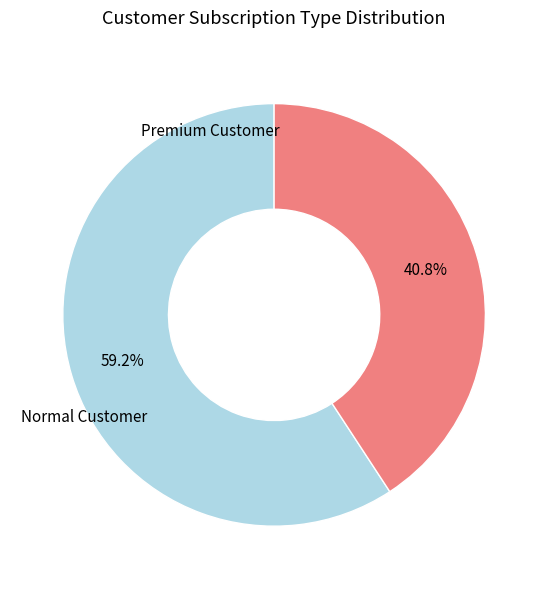

Does any single category account for the majority?

Yes